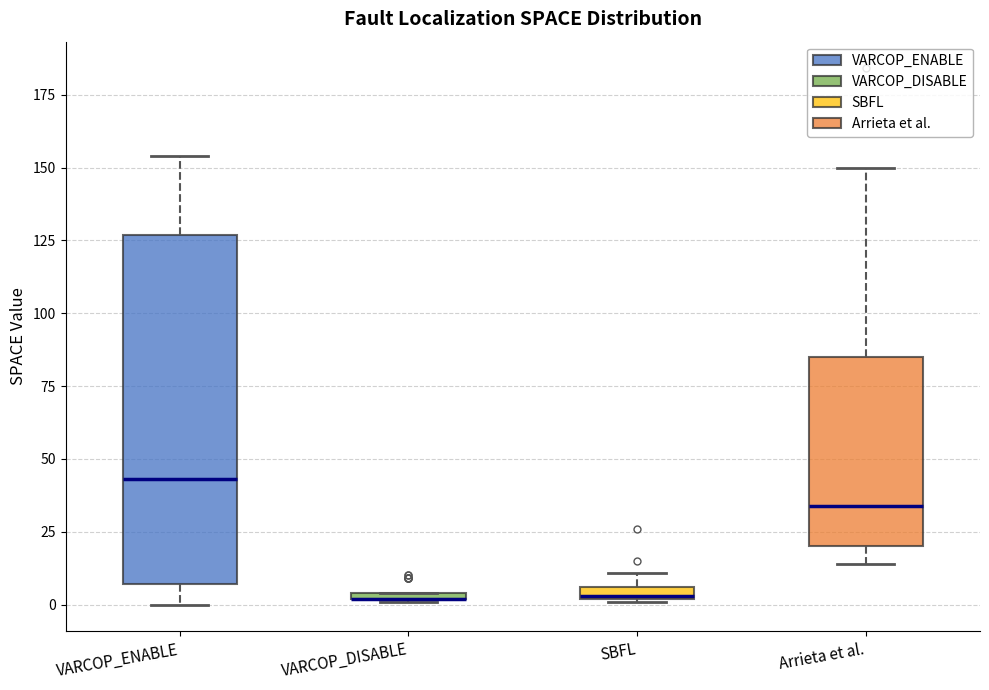

Comparing the boxes themselves (not the whiskers), which one is the tallest?

VARCOP_ENABLE